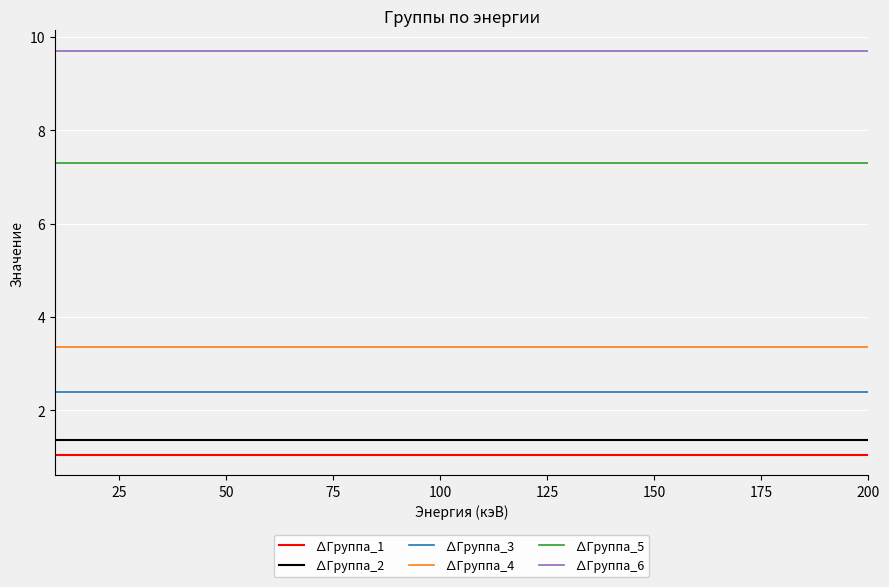

True or false: ∆Группа_1 and ∆Группа_5 intersect in this chart.

False